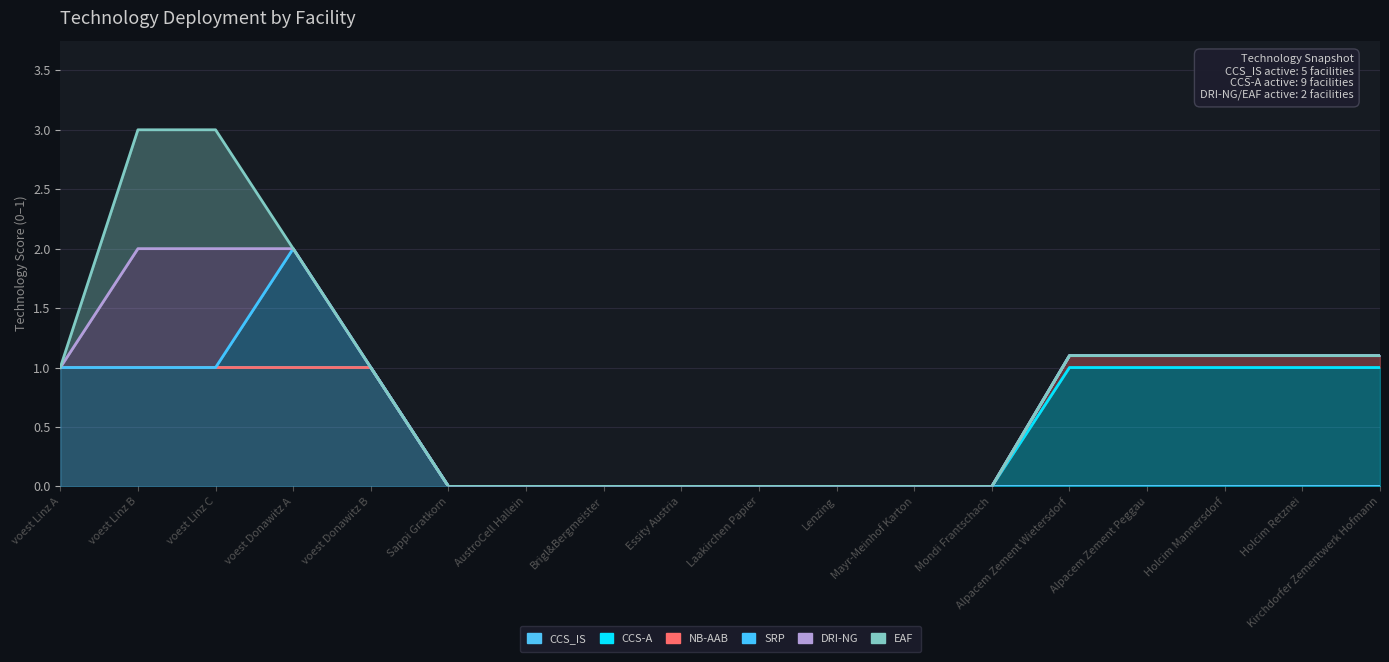

How many distinct data groups are displayed?

6